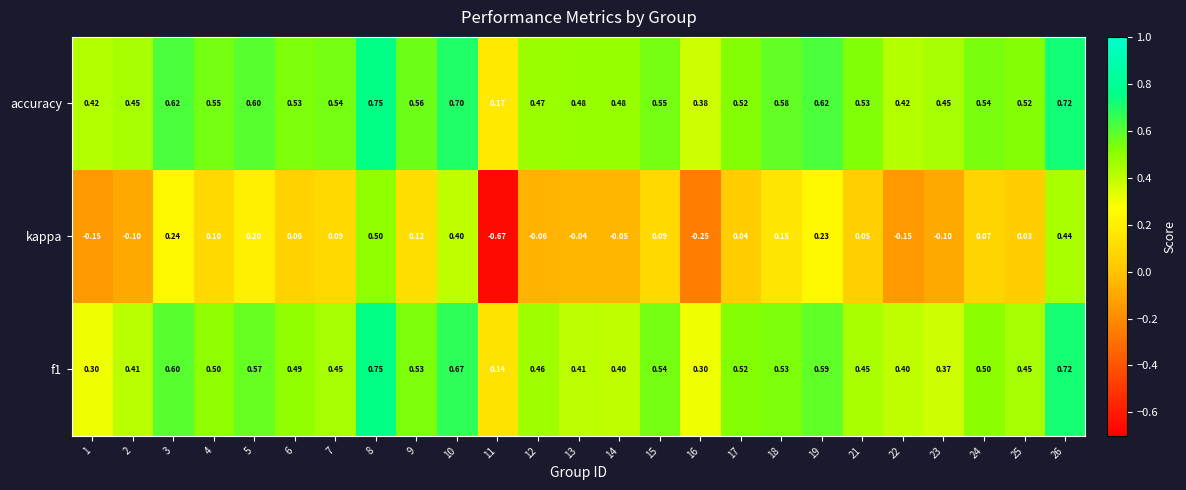

Which series changed the most between 11 and 14?

kappa